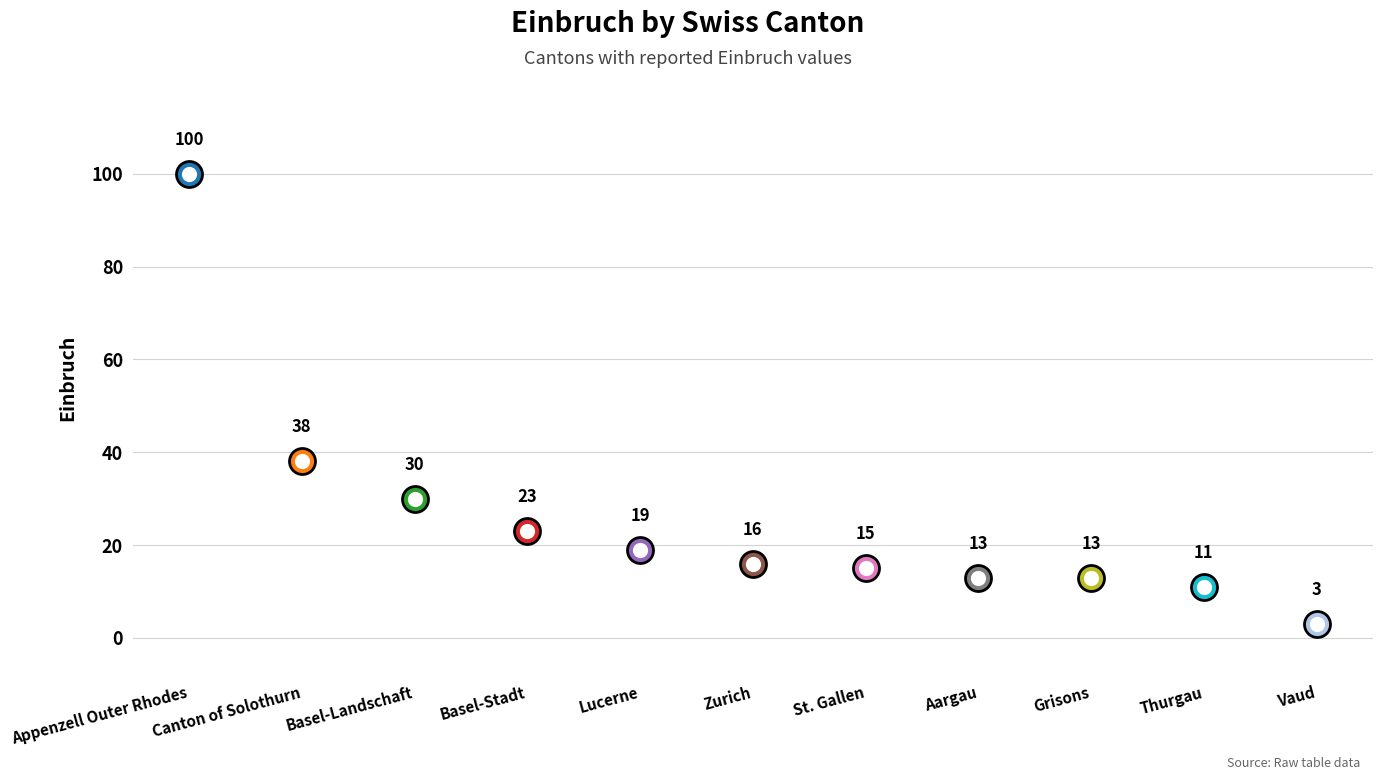

What is the ratio of the value at St. Gallen to the value at Canton of Solothurn?

0.4